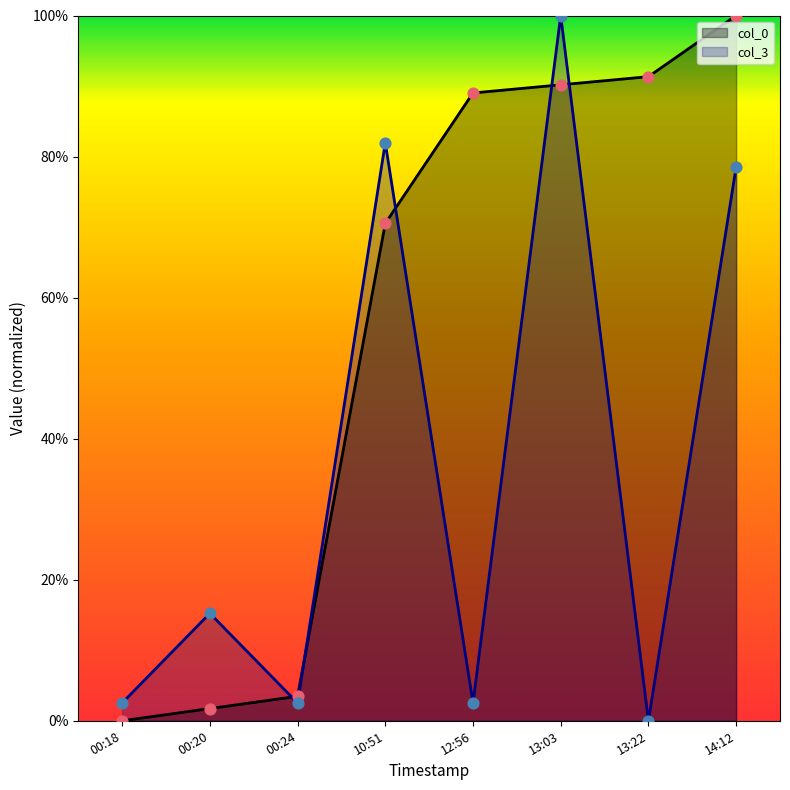

Is the value of col_0 at 13:22 greater than the value of col_3 at 00:20?

Yes